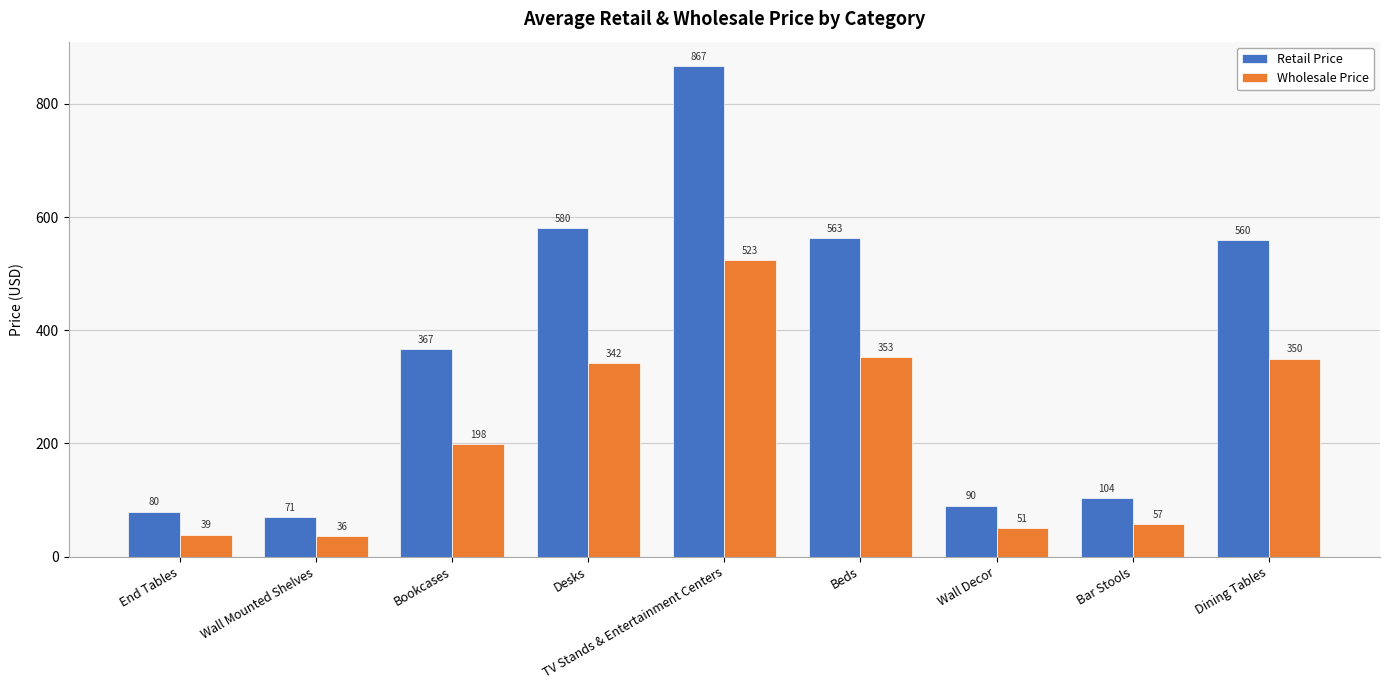

Rank the series by their average value, from lowest to highest.

Wholesale Price, Retail Price